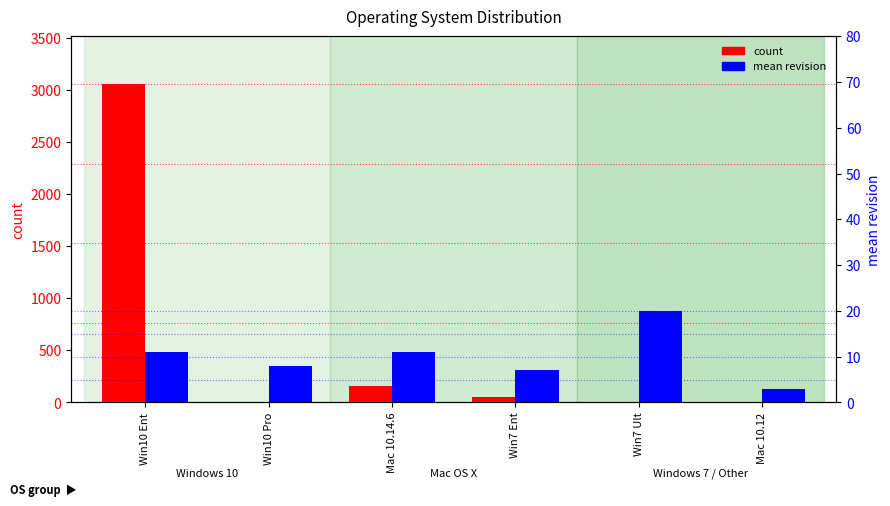

How many groups of bars are there?

6